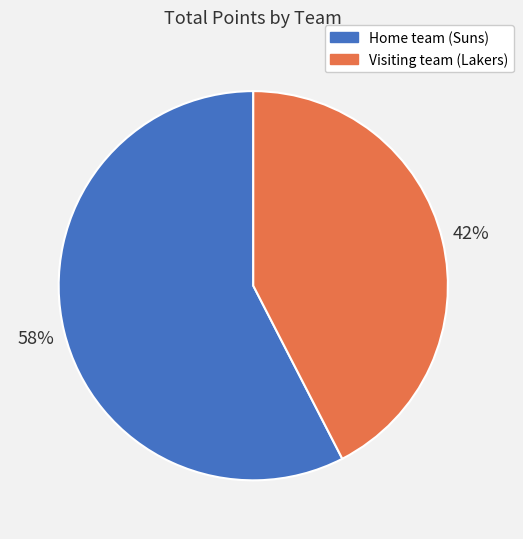

To the nearest percent, what portion does Home team (Suns) represent?

58%